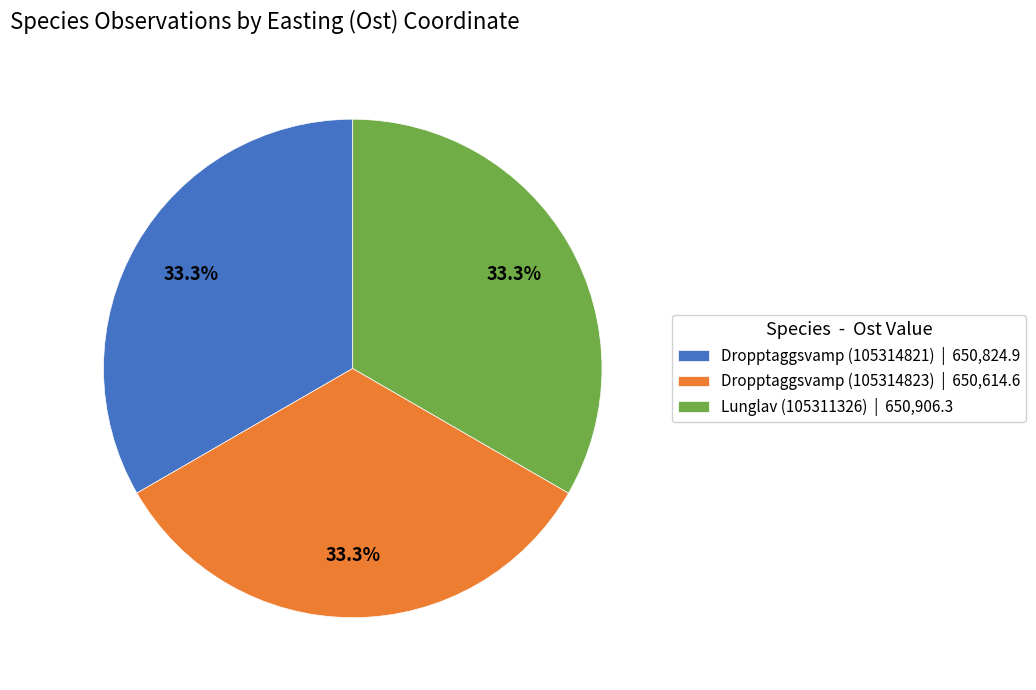

What is the total percentage of Dropptaggsvamp (105314821) and Dropptaggsvamp (105314823)?

66.7%